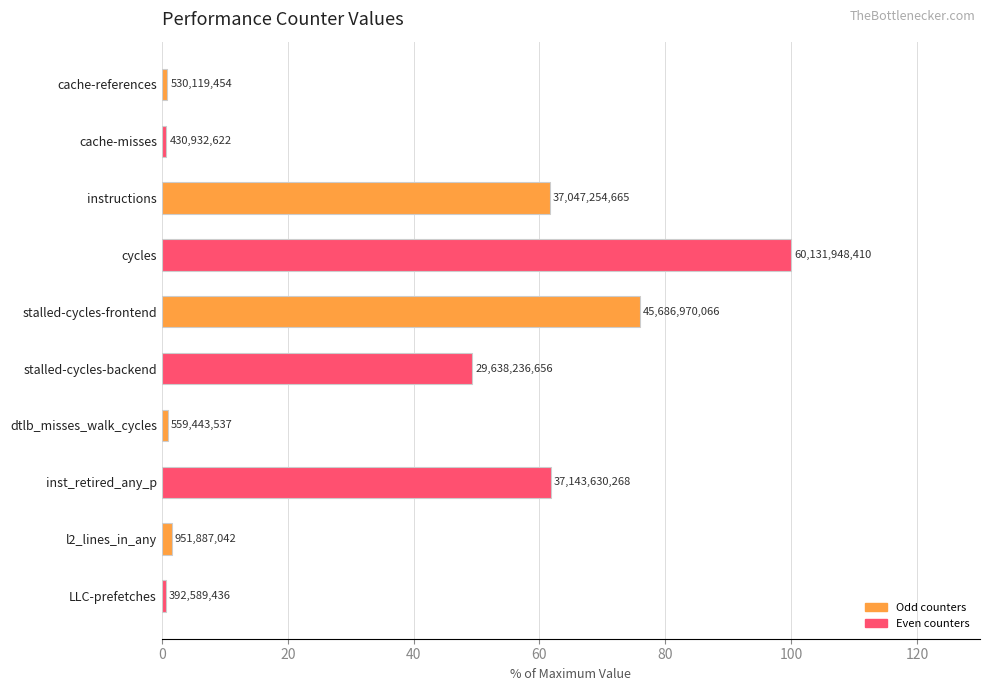

What is the average value?

35.3